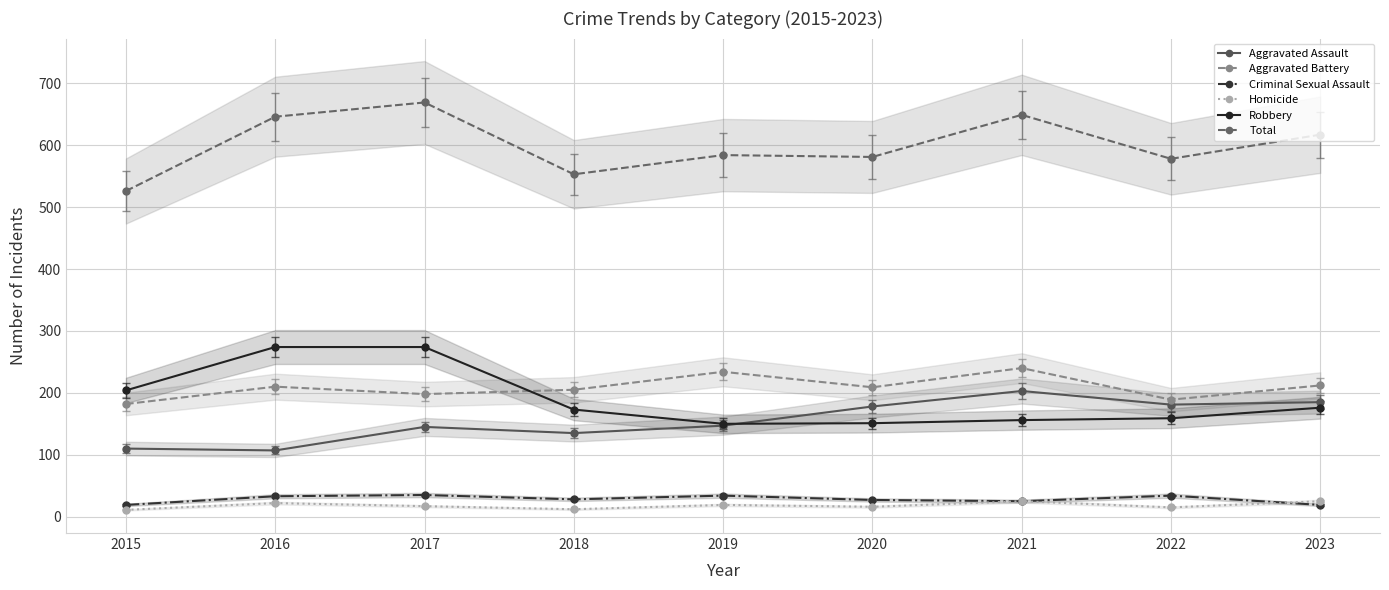

Where is the first local maximum for Criminal Sexual Assault?

2017